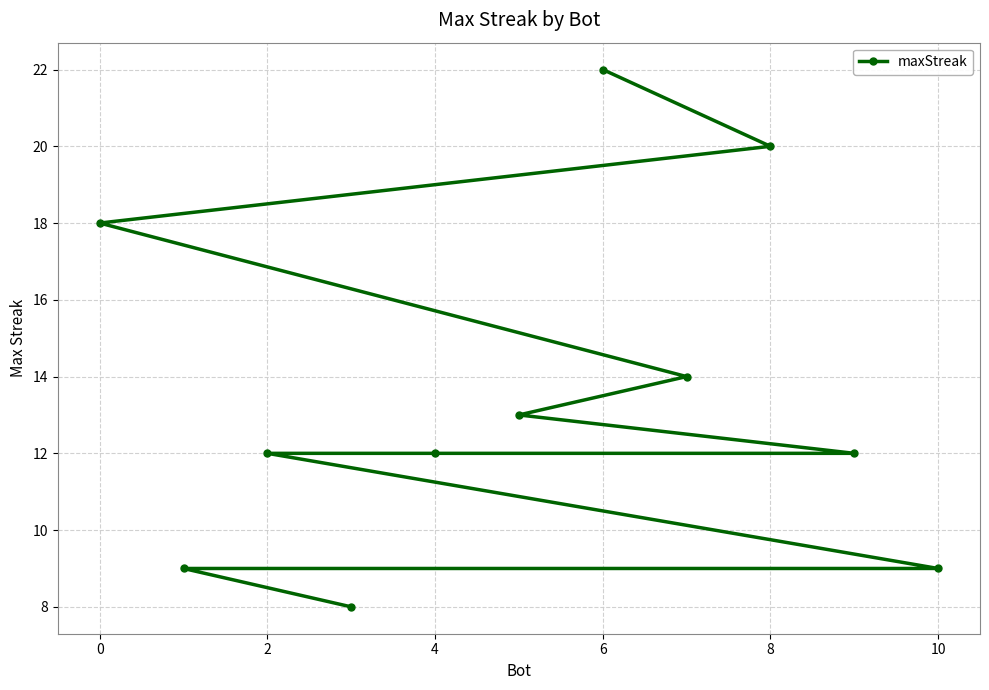

What is the sum of all values?

149